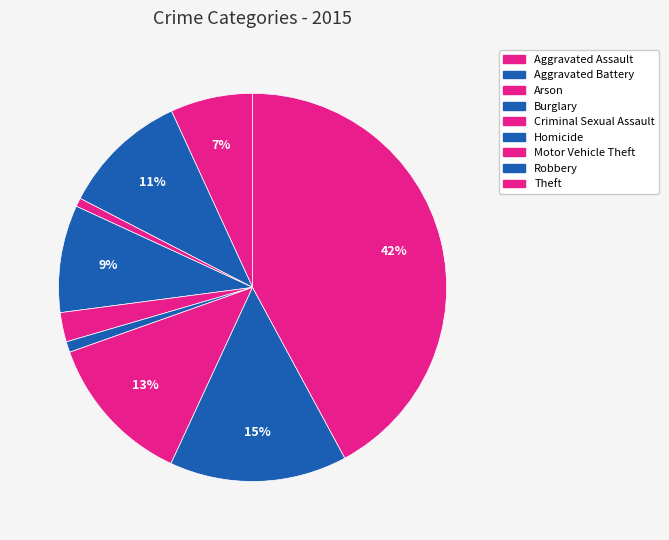

How many segments does this pie chart have?

9